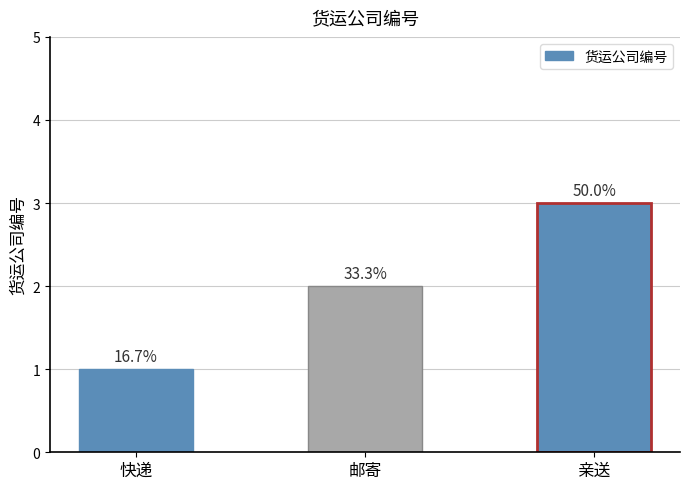

How many bars are there in total?

3